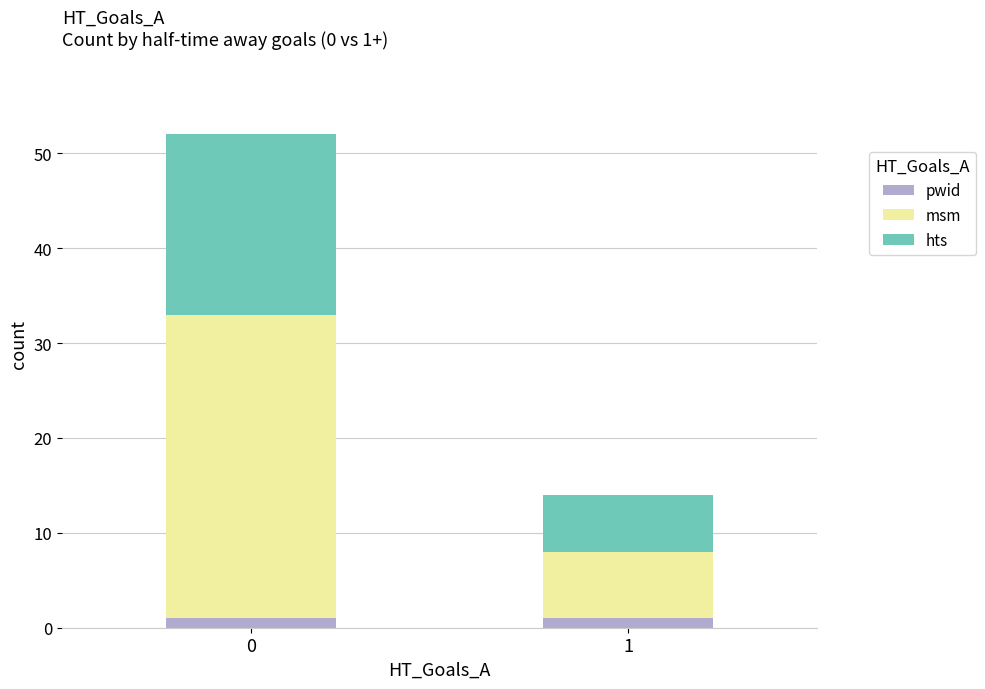

The pwid series shows 1 at 0. True or false?

True